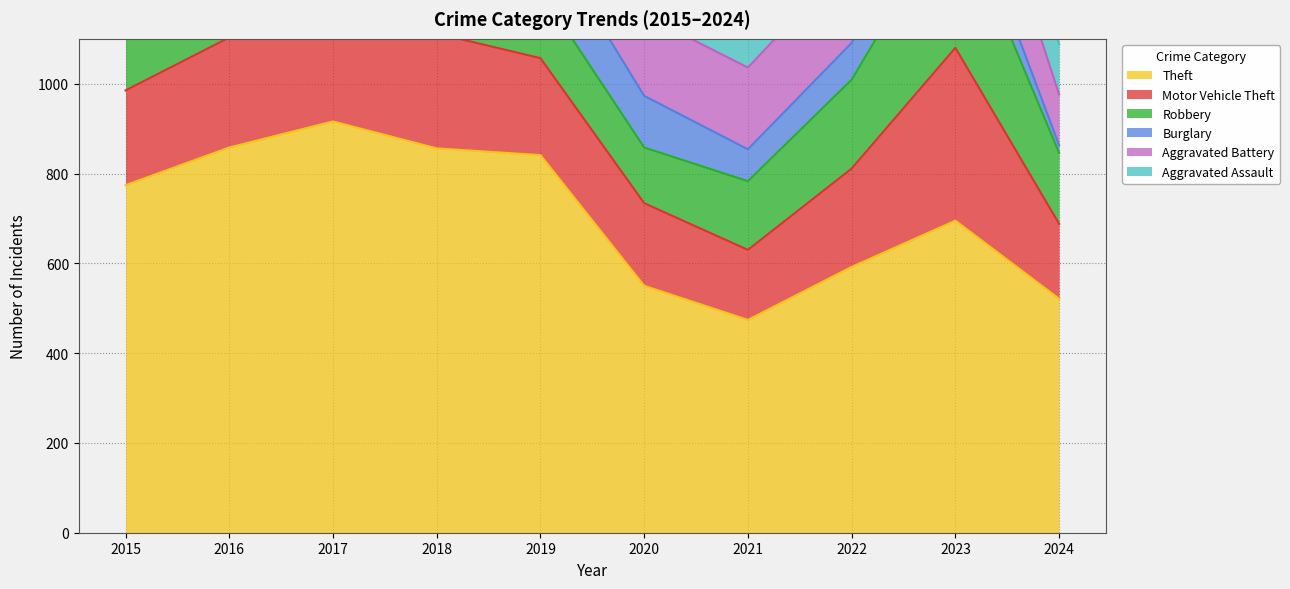

True or false: Motor Vehicle Theft and Theft intersect in this chart.

False